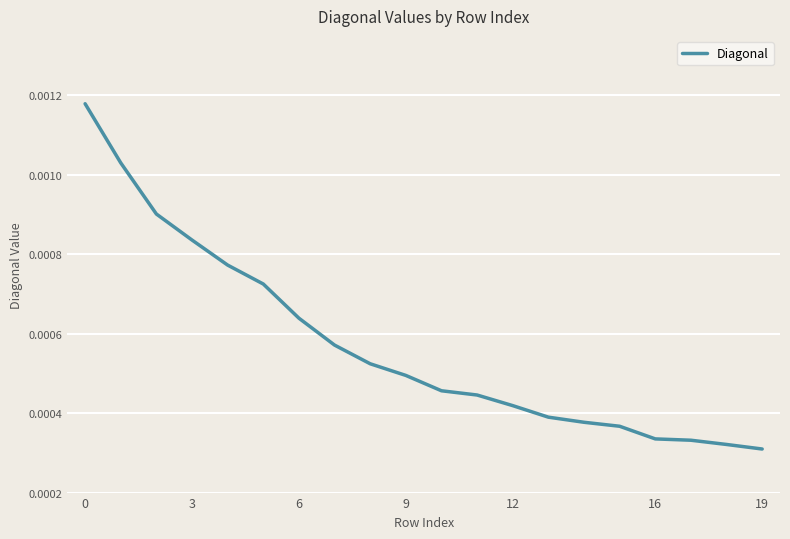

True or false: the data has more than 1 interior local peaks.

False